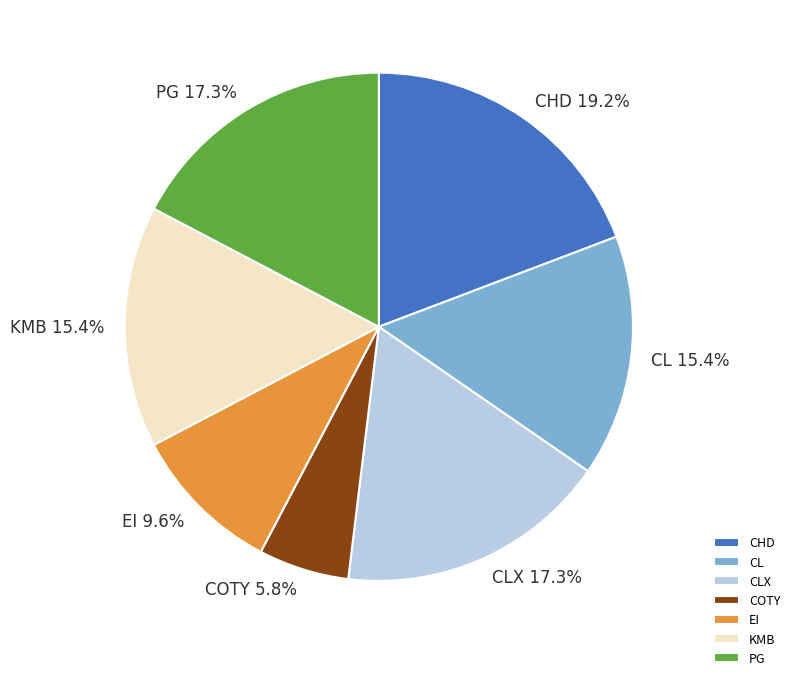

Is it true that PG is 17% of the pie?

True